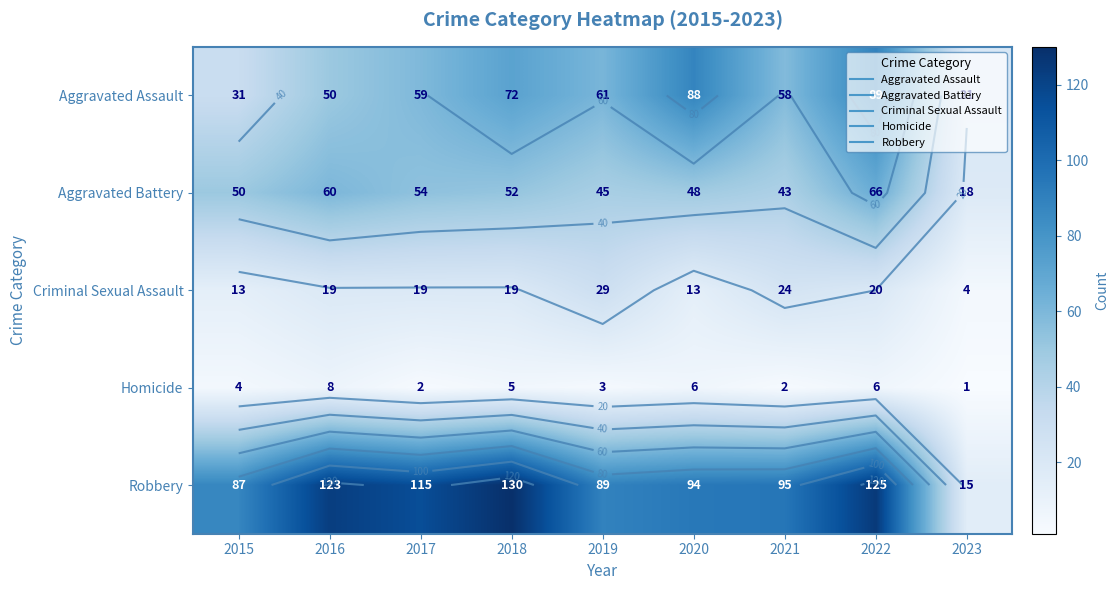

What is the sum of the Criminal Sexual Assault values at 2019 and 2023?

33